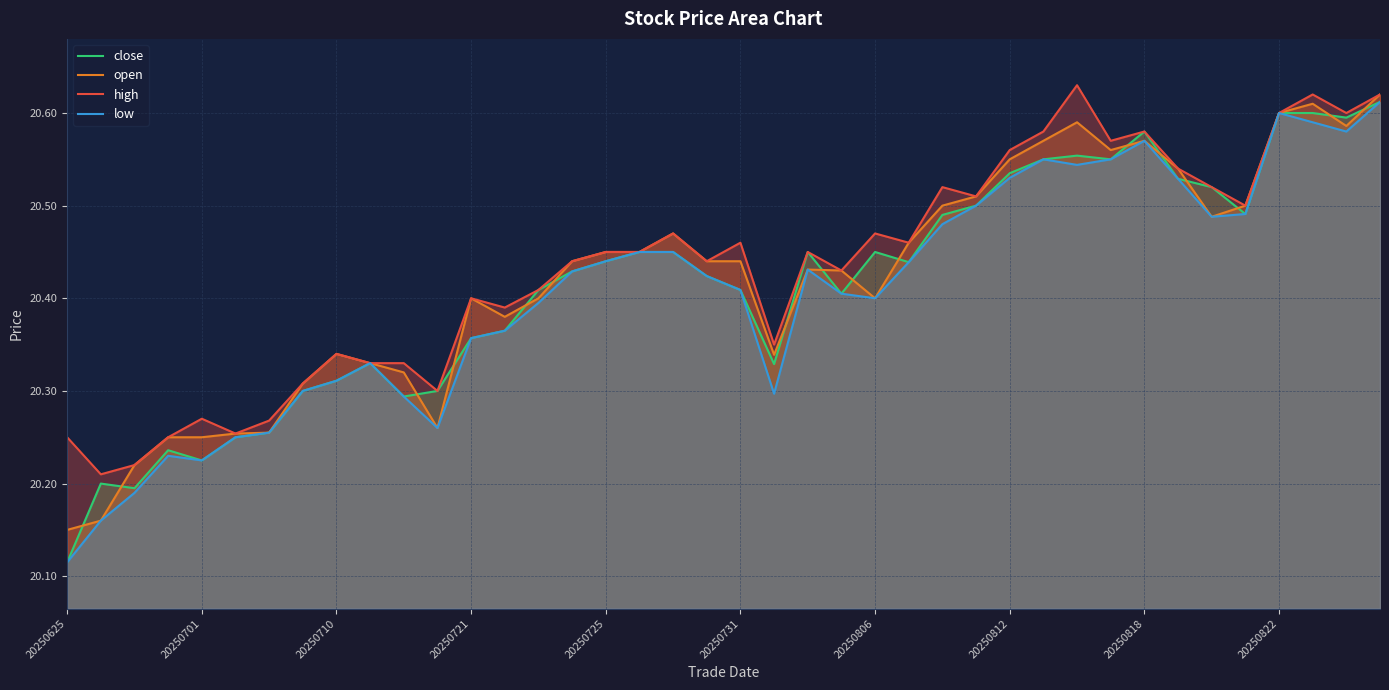

Where is low nearest to the value 20?

20250625